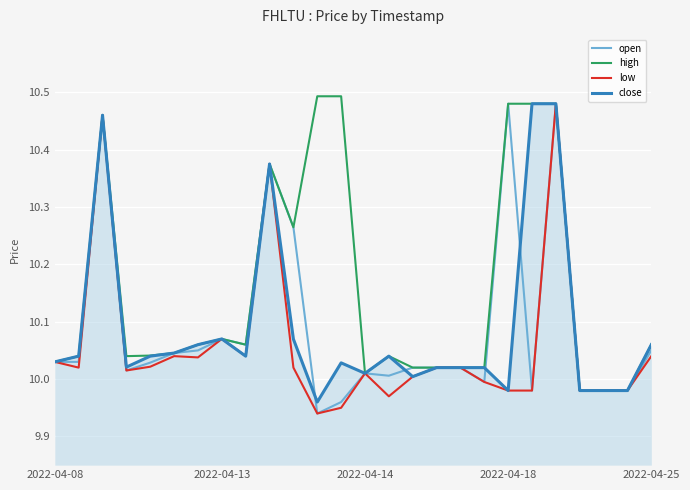

Which series has the largest total across all categories?

high